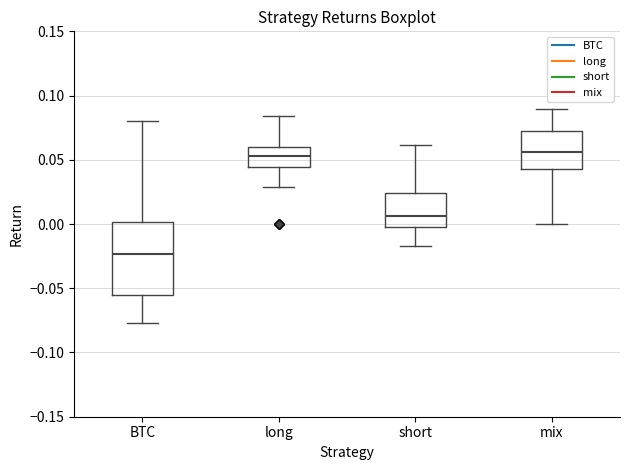

Reading left to right, transcribe this box plot: for each box, give where its median line is, the range the box spans, and where its two whiskers end, as read against the y-axis. The values are not printed on the chart, so give them approximately, as read against the axis.

BTC: median -0.025, box -0.055 to 0.000, whiskers -0.075 to 0.080
long: median 0.055, box 0.045 to 0.060, whiskers 0.030 to 0.085
short: median 0.005, box 0.000 to 0.025, whiskers -0.015 to 0.060
mix: median 0.055, box 0.045 to 0.075, whiskers 0.000 to 0.090